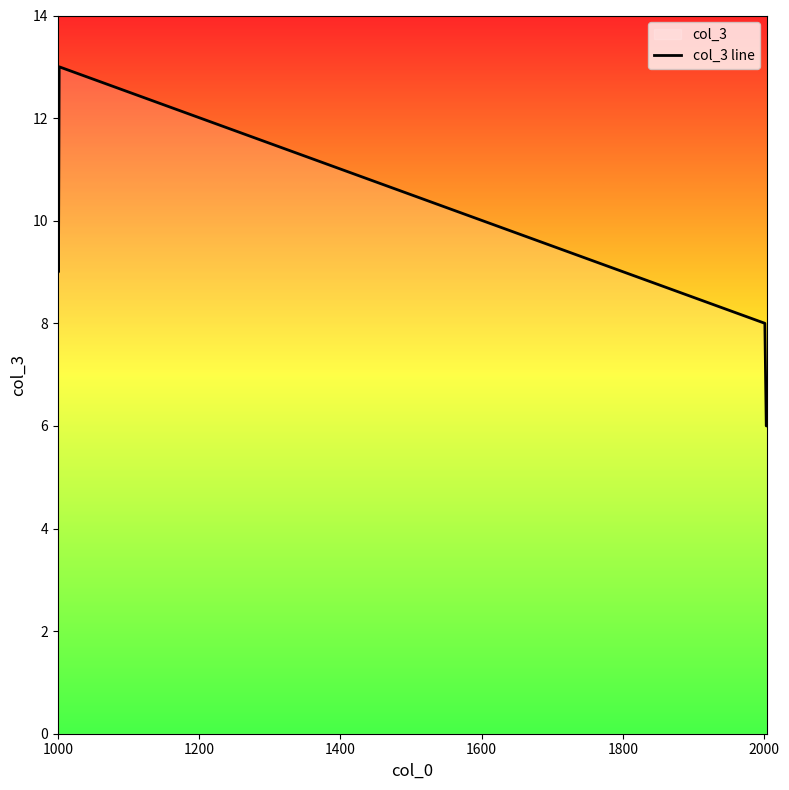

How many interior local peaks (higher than both neighbors) does the data have?

1